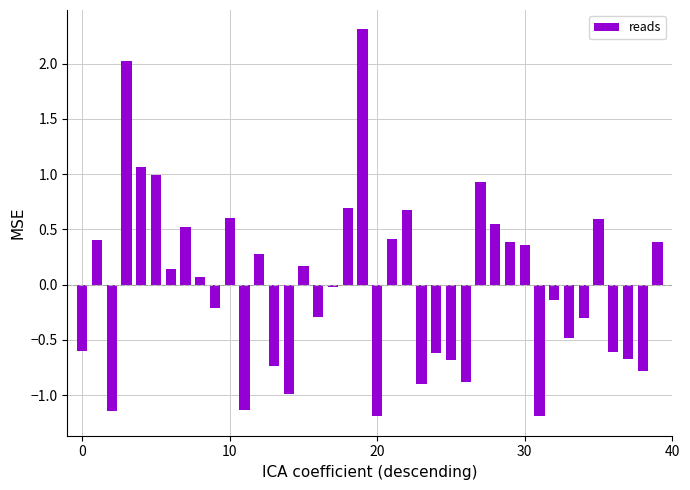

What is the difference between the maximum and minimum values?

3.5